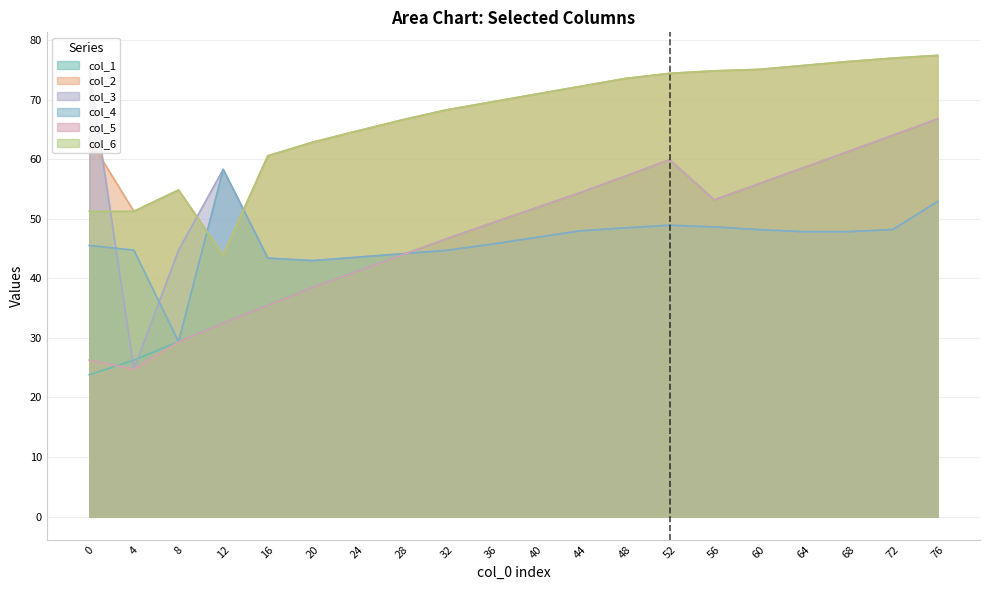

Which has a higher value, 0 or 12?

12